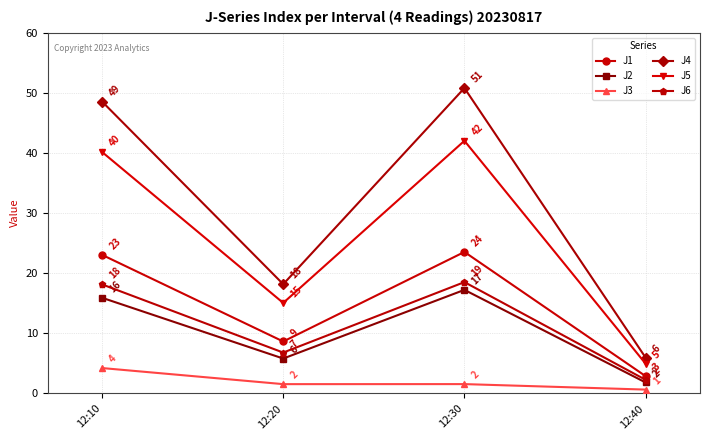

What is the total value across all series at 12:30?

153.7